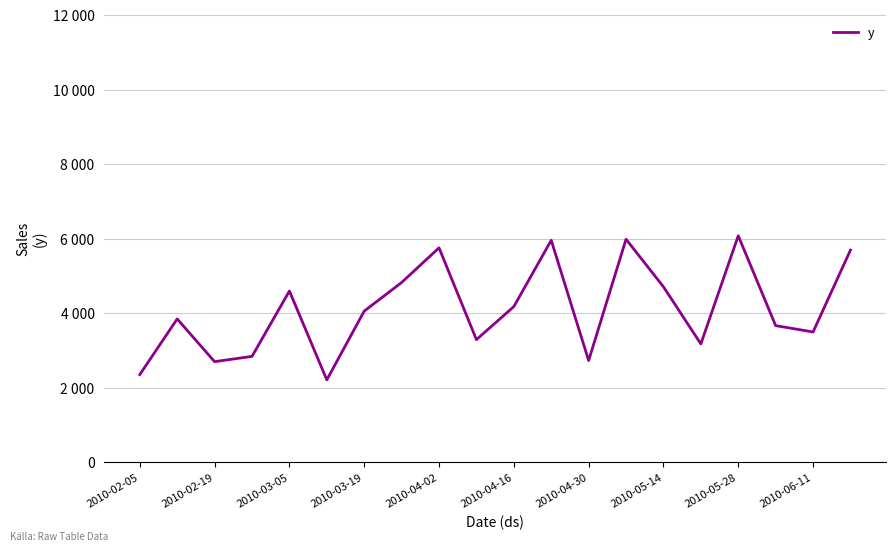

Does the chart have visible grid lines?

Yes